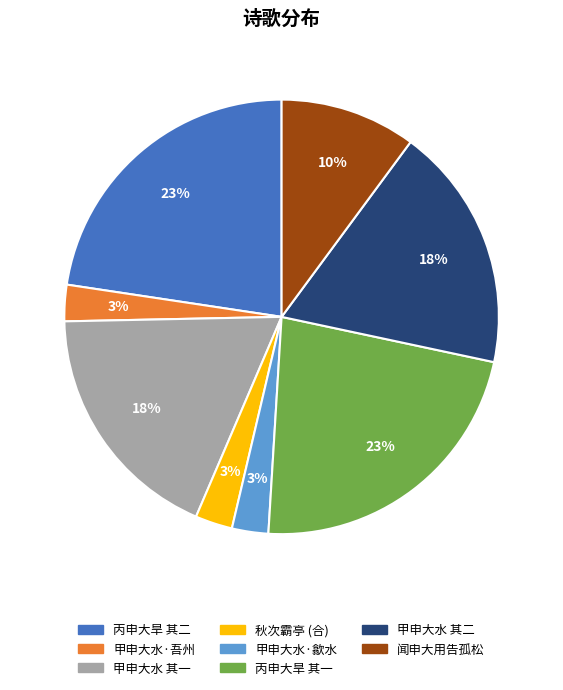

To the nearest percent, what is the average slice percentage?

12%